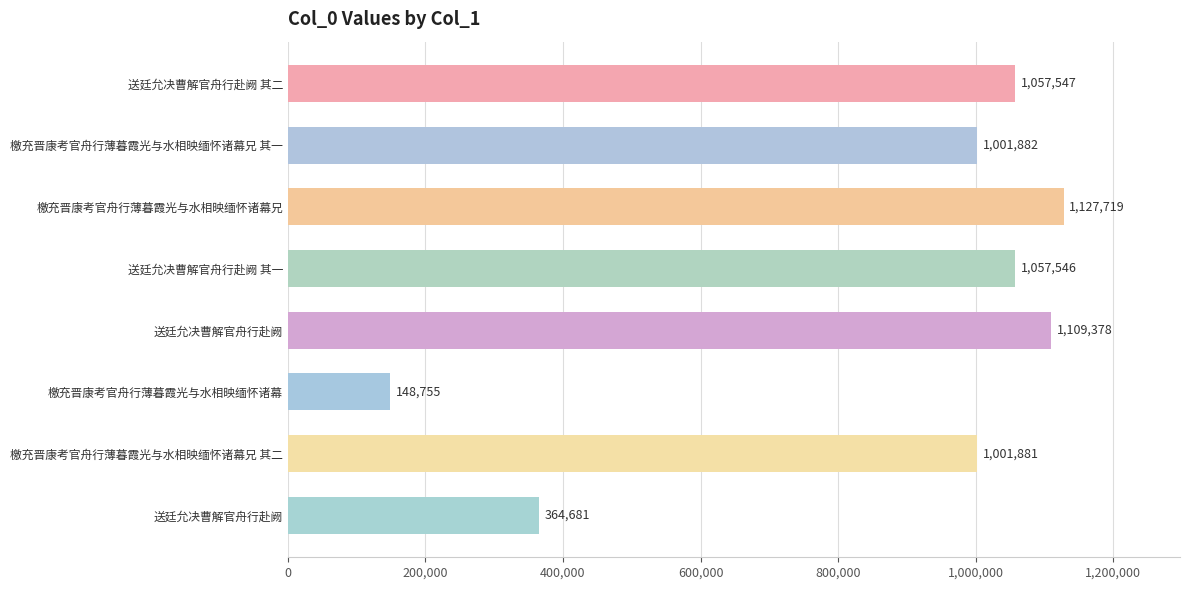

Does the chart contain any negative values?

No